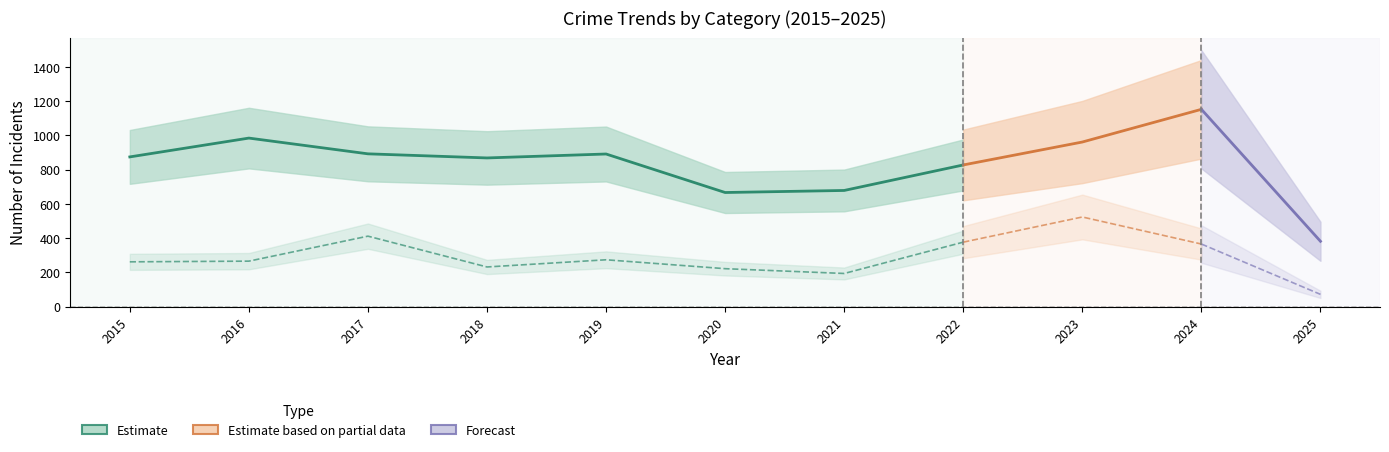

At which category does Motor Vehicle Theft reach its first local peak?

2017